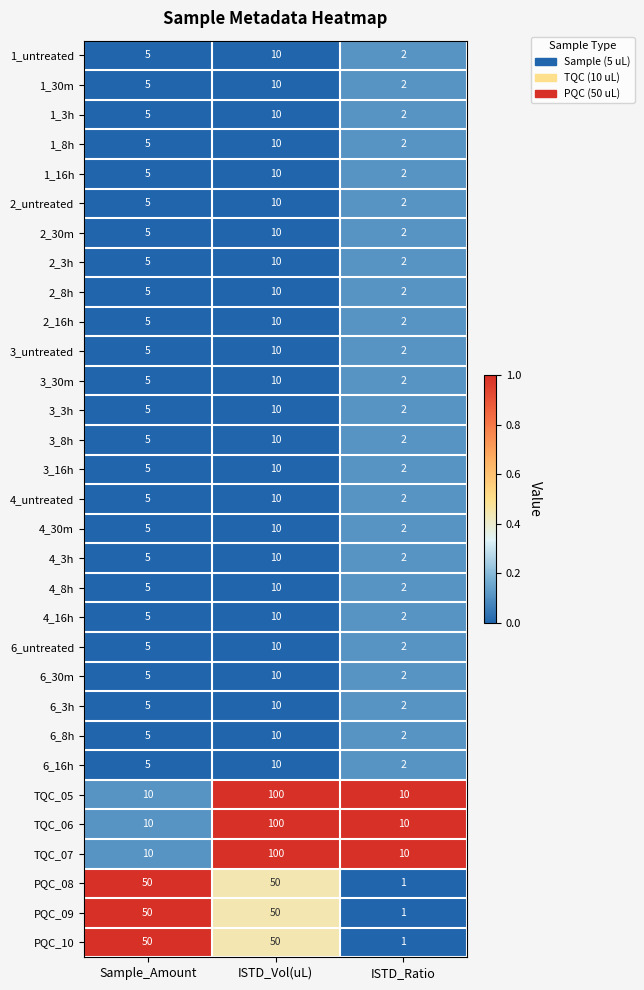

At which category is the sum across all series the highest?

ISTD_Vol(uL)